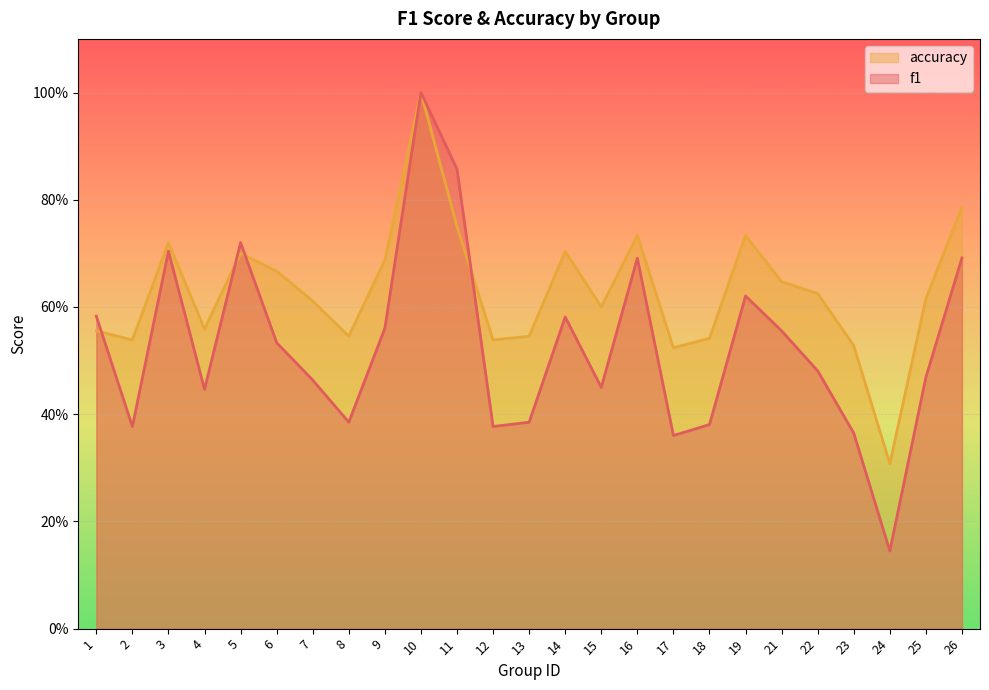

Read the accuracy value at 13.

0.5